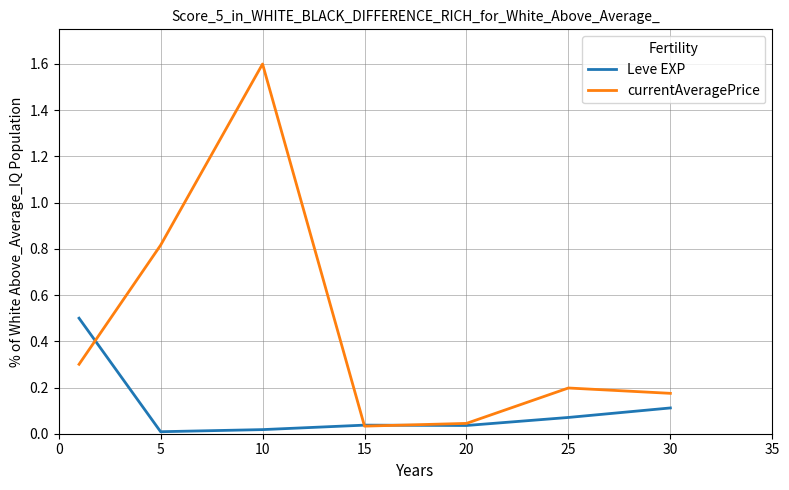

Which series has the largest total across all categories?

currentAveragePrice